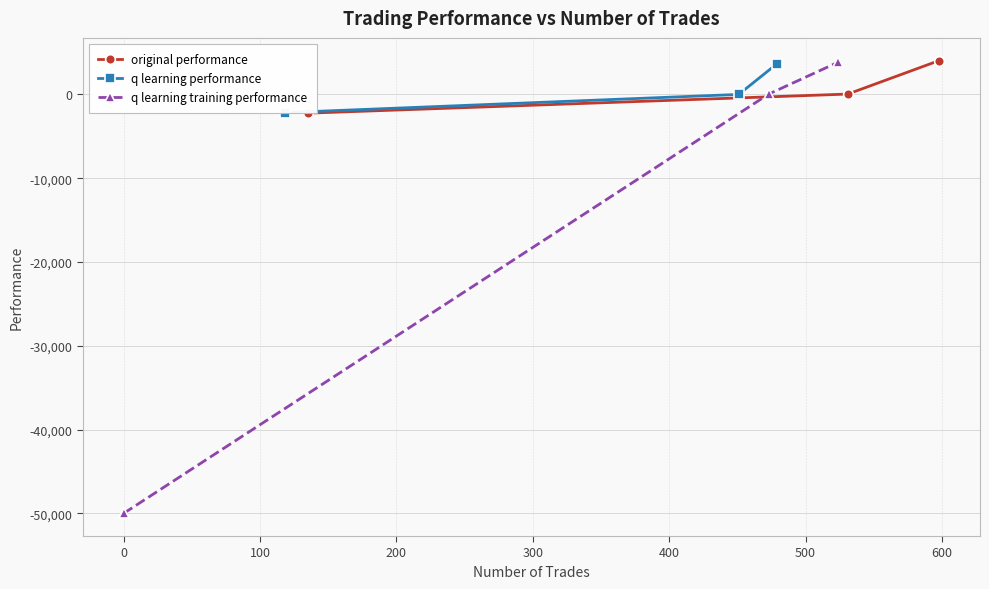

What is the minimum value for q learning training performance?

-50000.0